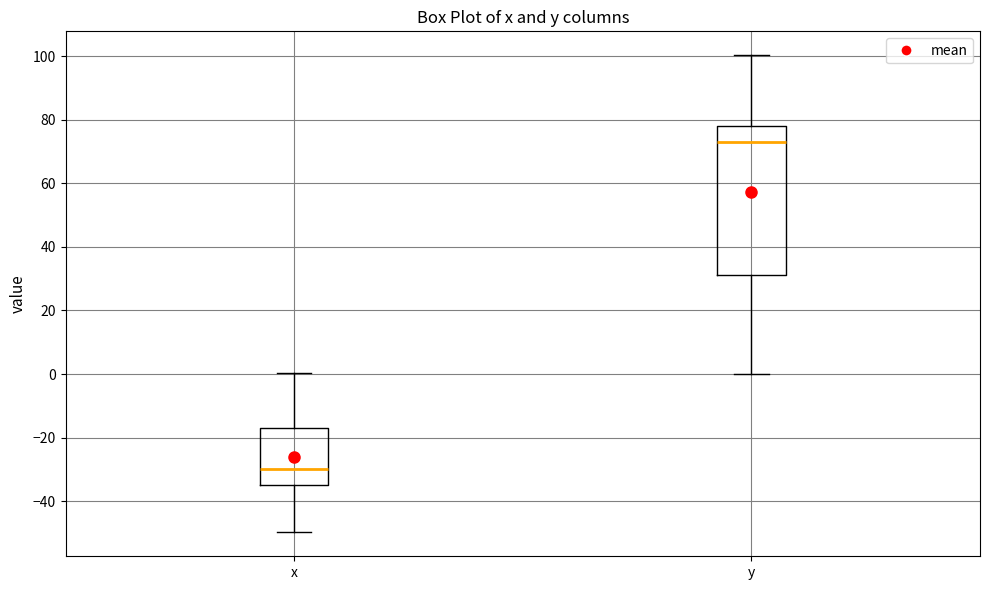

Where does the lower whisker of the box for y end on the y-axis? The values are not printed on the chart, so give them approximately, as read against the axis.

0